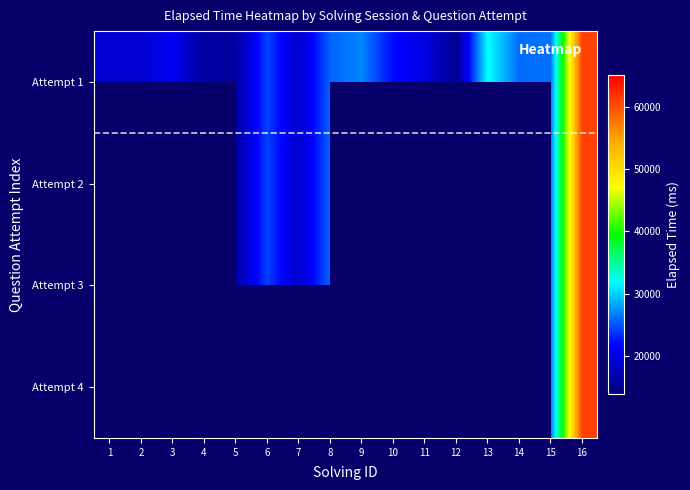

Which series has the widest spread of values?

Attempt 1